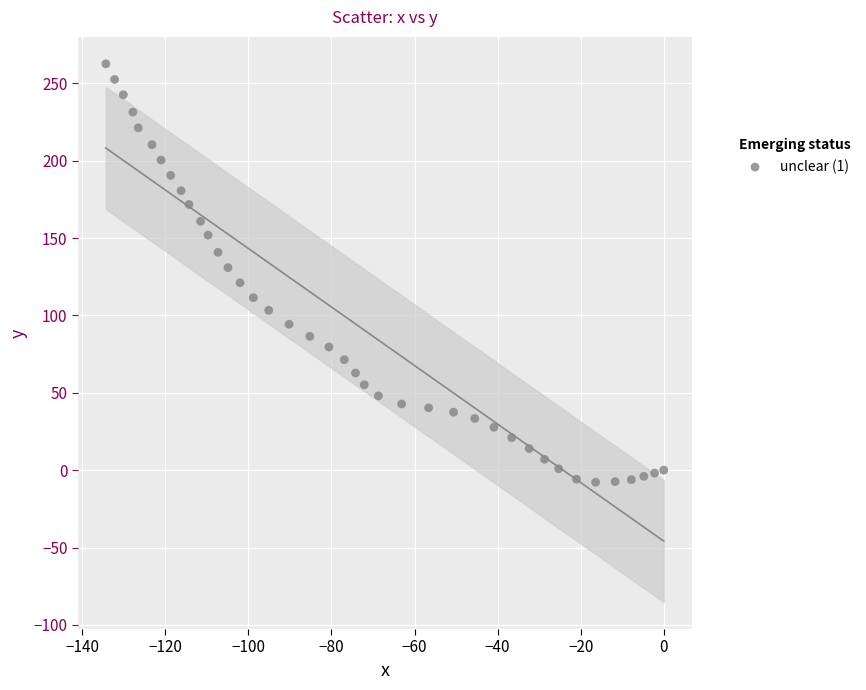

What is the range of Y values (max minus min)?

270.4